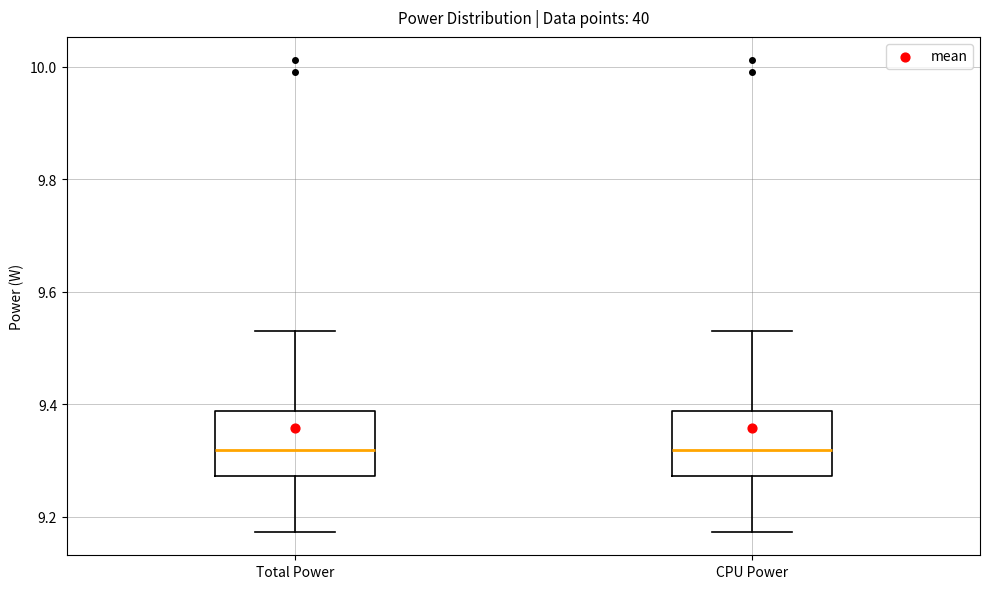

Where does the median line of the box for CPU Power sit on the y-axis? The values are not printed on the chart, so give them approximately, as read against the axis.

9.32